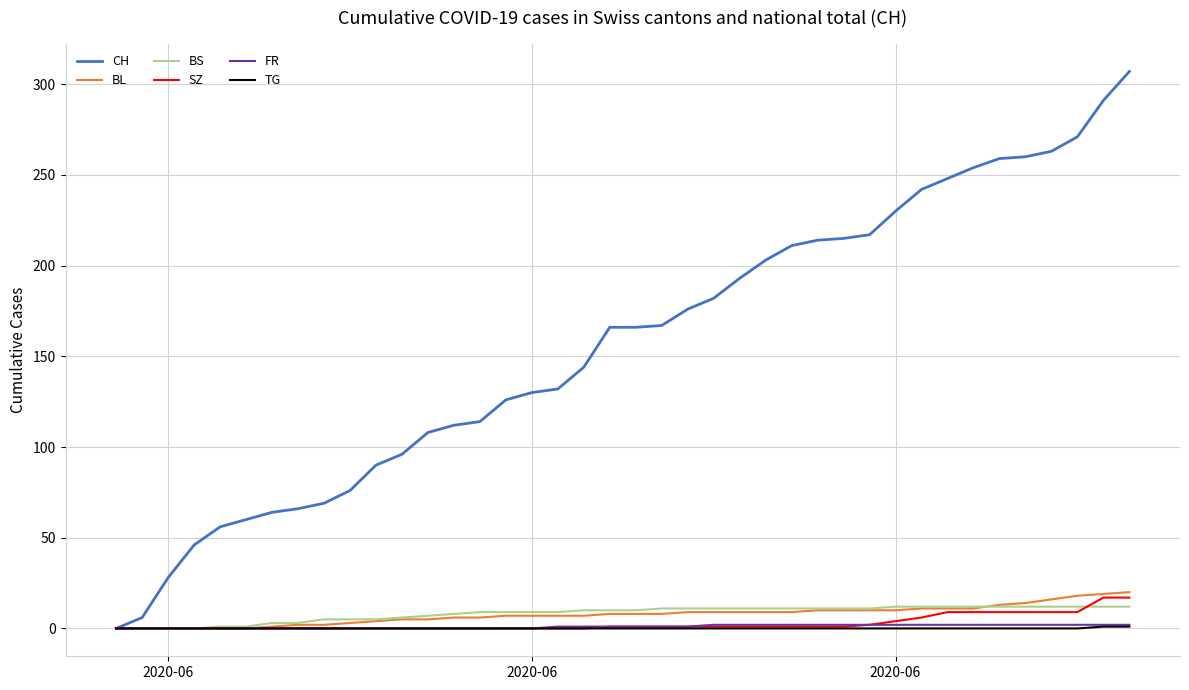

At how many categories does at least one series exceed 186?

16